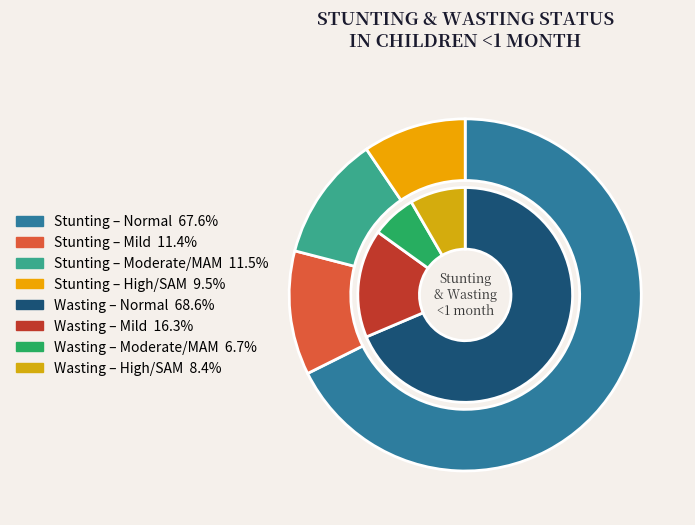

True or false: High/SAM accounts for 3% of the total.

False